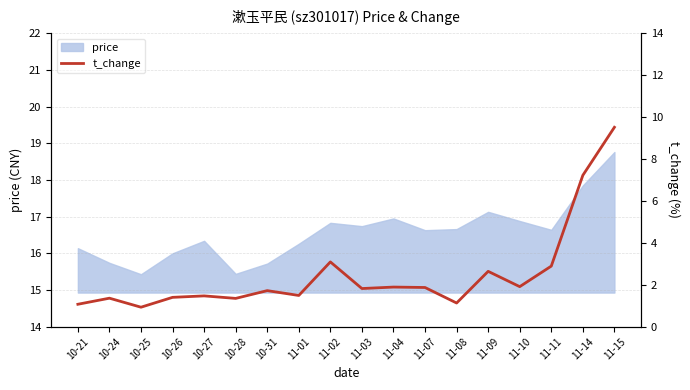

The value of price at 11-04 is 16.9. True or false?

True